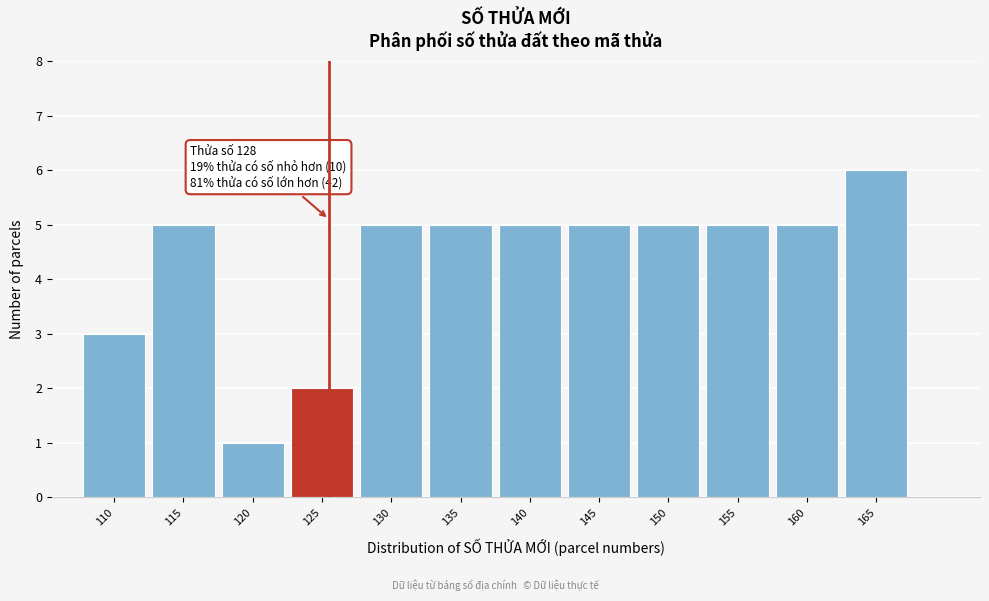

Reading left to right, extract all data points from this chart.

110=3	115=5	120=1	125=2	130=5	135=5	140=5	145=5	150=5	155=5	160=5	165=6